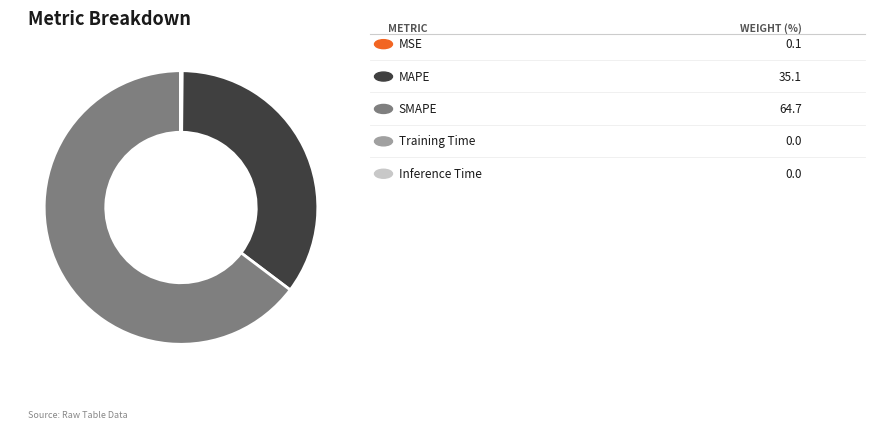

Does any single category account for the majority?

Yes